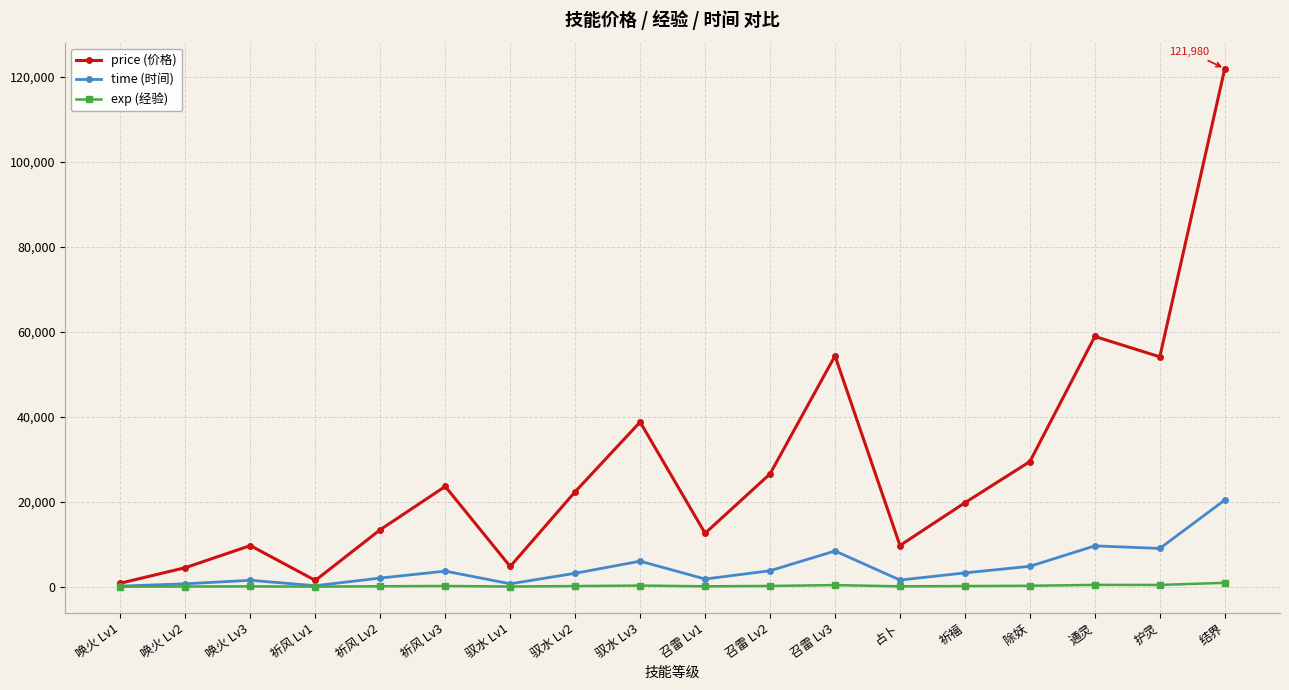

List the series in order of their peak value, lowest first.

exp (经验), time (时间), price (价格)